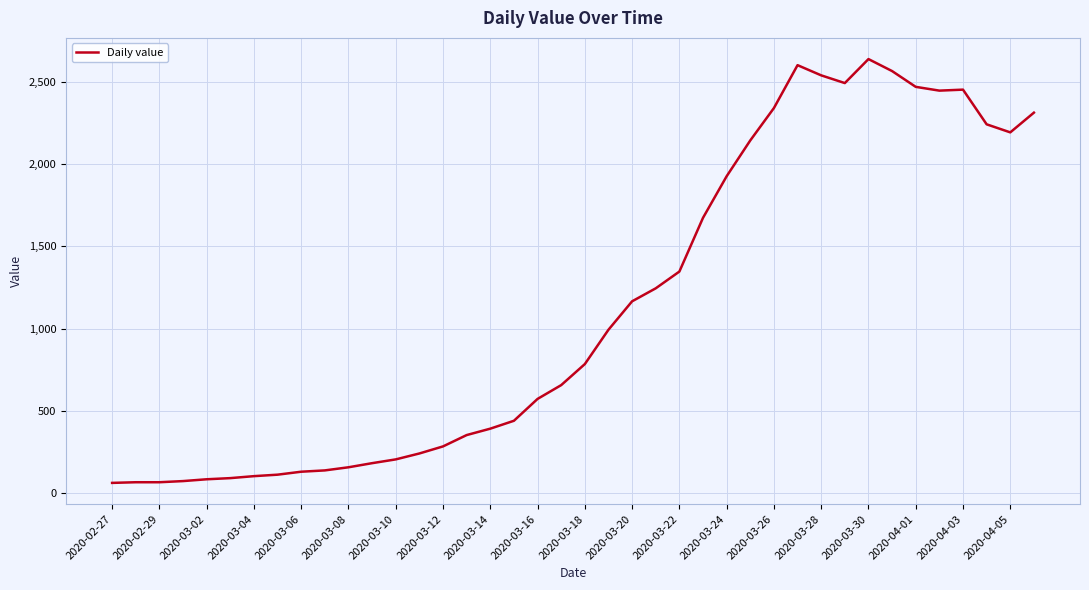

What is the difference between the second highest and minimum values?

2542